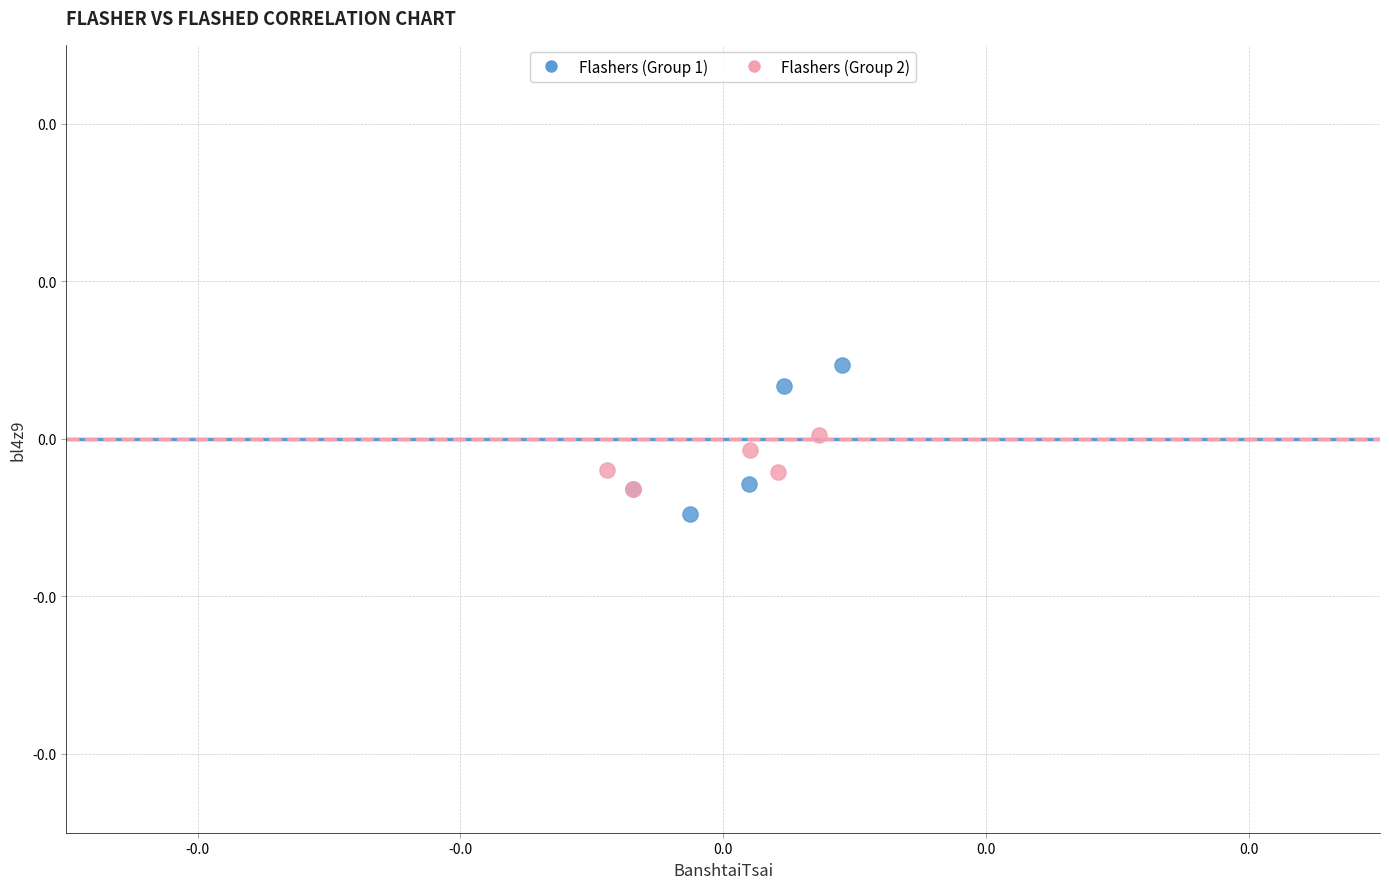

Which series reaches the minimum Y coordinate?

Flashers (Group 1)